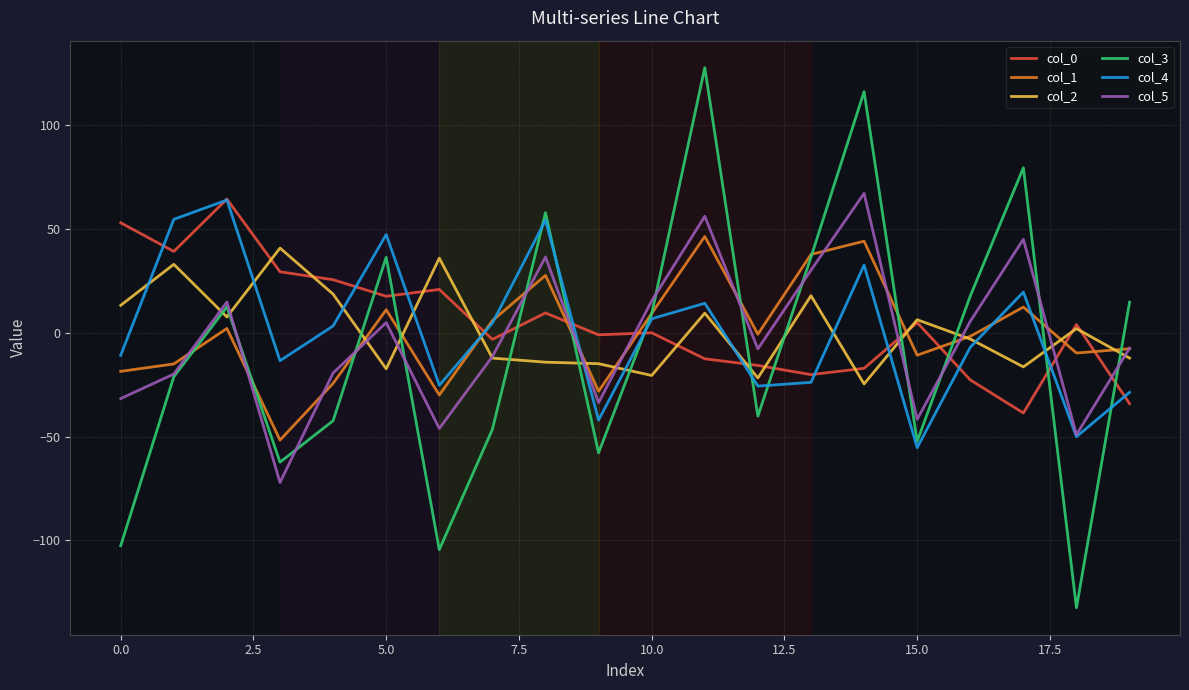

Which series has the widest spread of values?

col_3